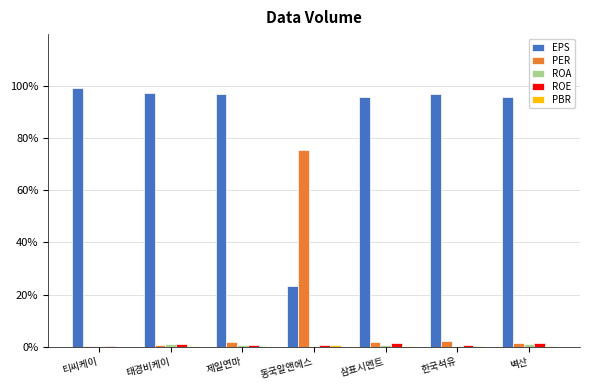

Does the chart contain stacked bars?

No